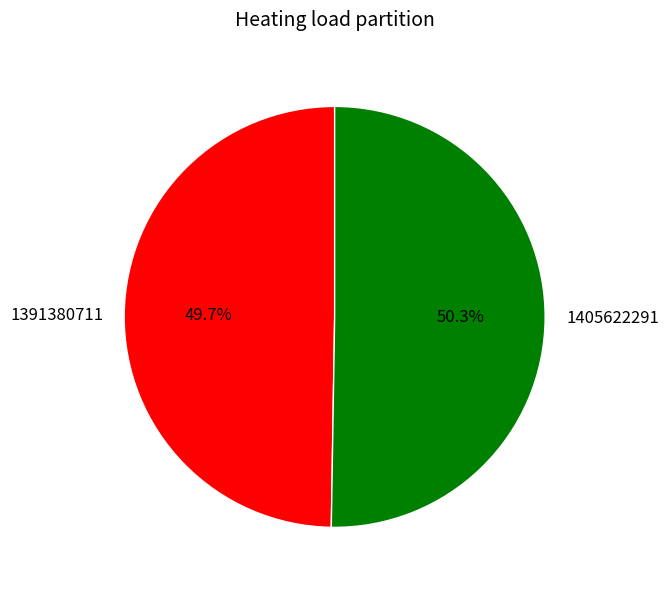

How many slices are in this pie chart?

2